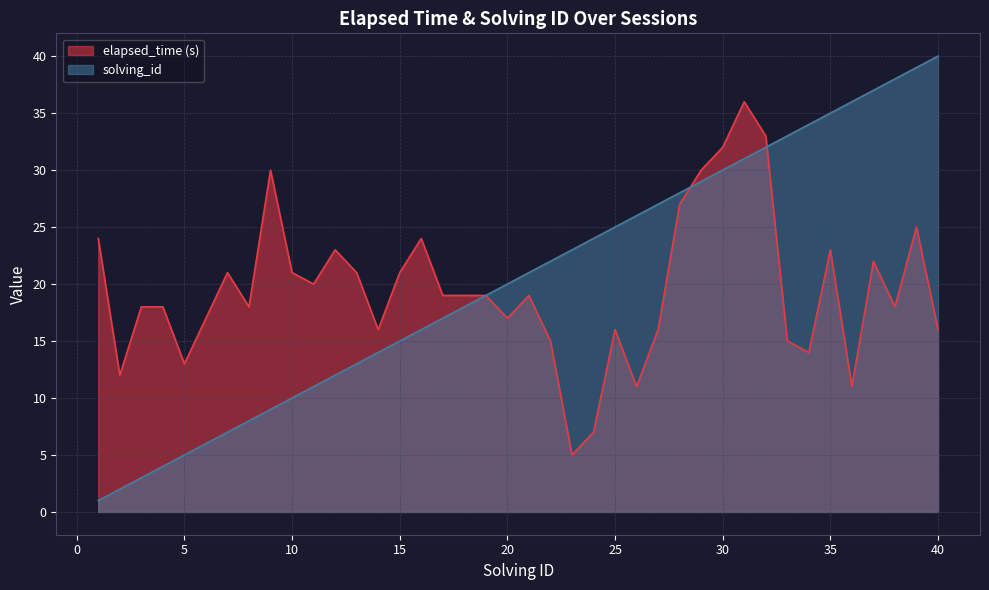

Is it true that elapsed_time equals 19 at 21?

True